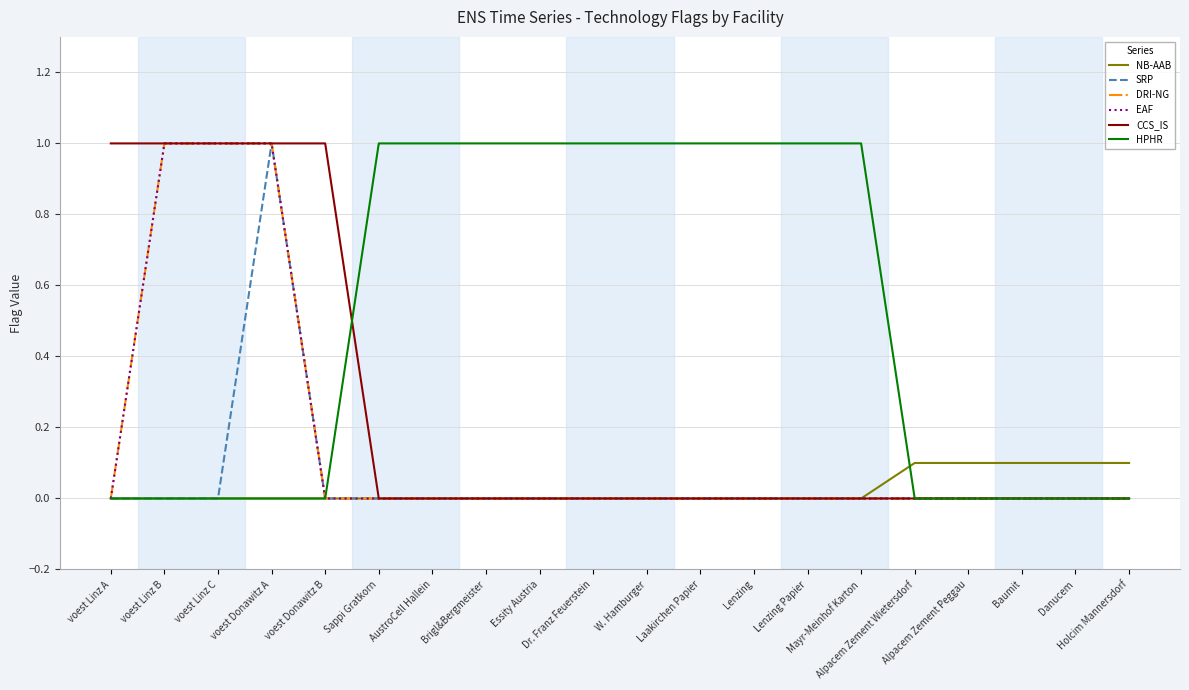

What is the greatest value displayed?

1.0